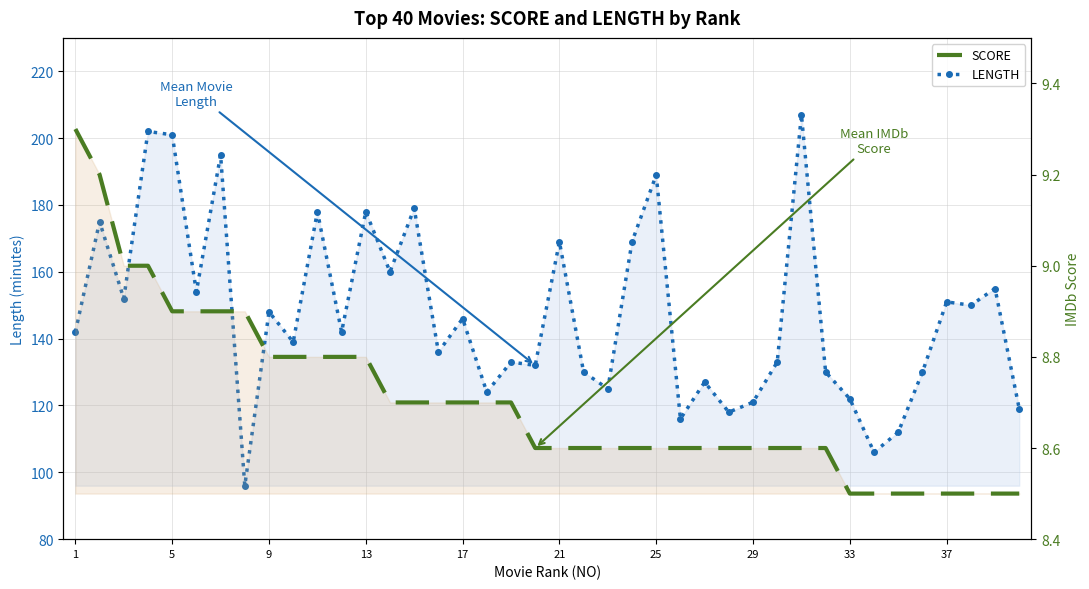

At how many categories does at least one series exceed 197?

3